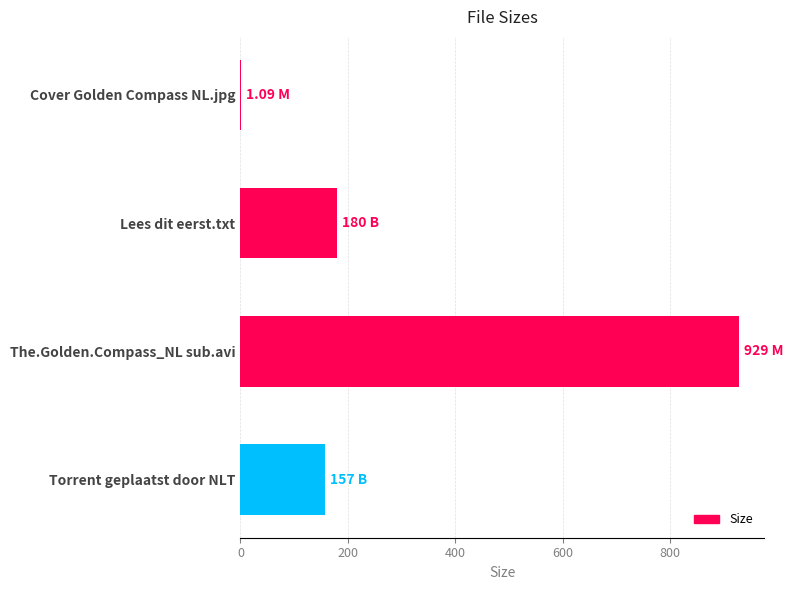

What is the change in value from Lees dit eerst.txt to Torrent geplaatst door NLT?

-23.0